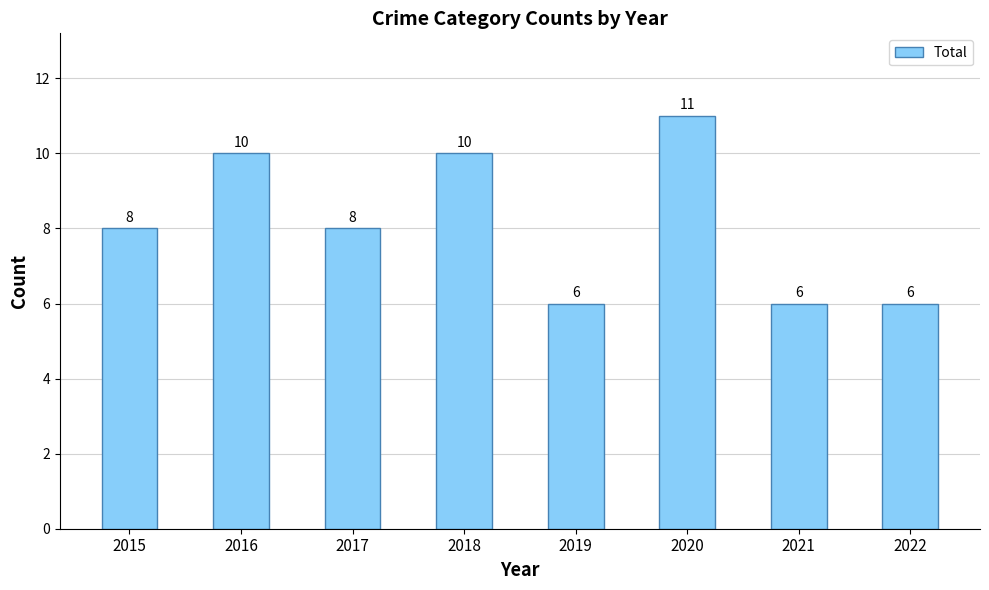

Is it true that the value at 2015 is 8?

True